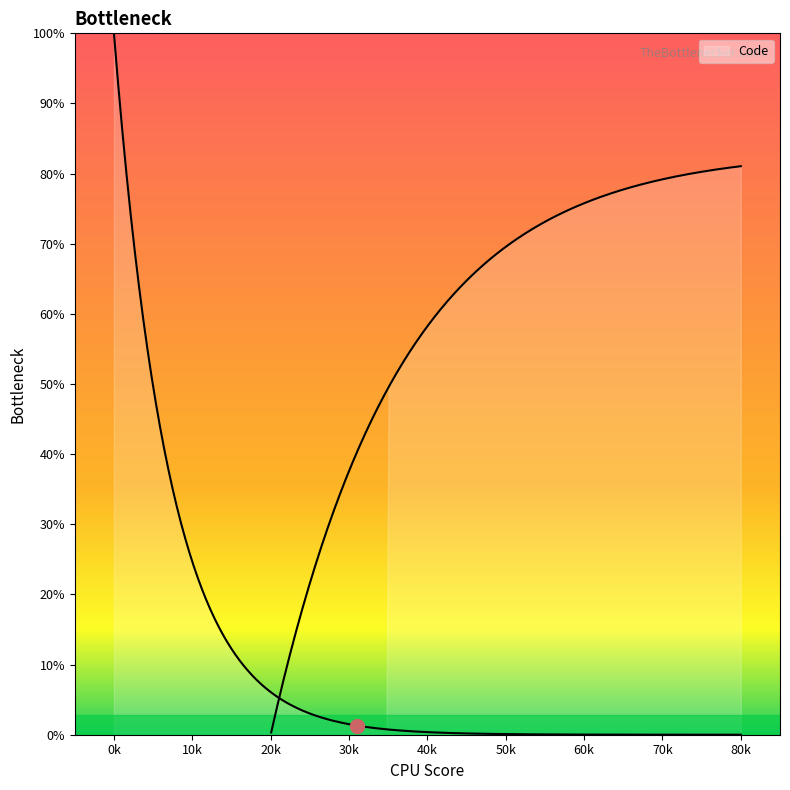

Is it true that the value at ダブルルーメンカテ（HD)青 is 18?

False